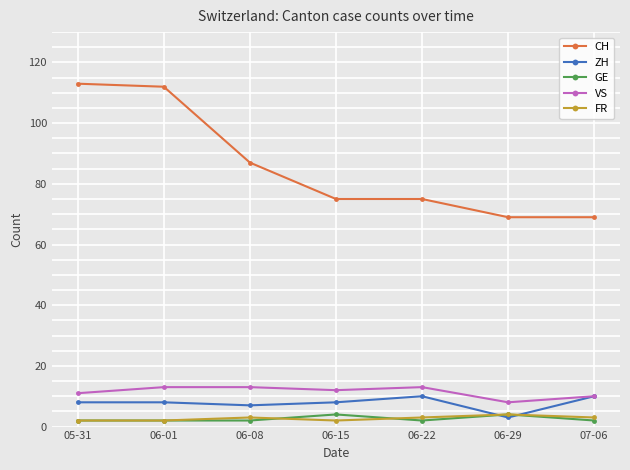

Which series changed the most between 06-01 and 06-22?

CH